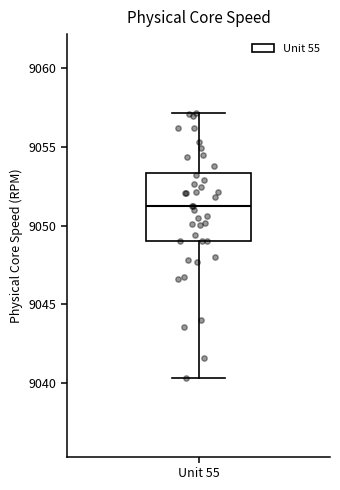

Read this box plot against the y-axis: the position of the median line, the range covered by the box, and the ends of both whiskers. The values are not printed on the chart, so give them approximately, as read against the axis.

median 9051.5, box 9049.0 to 9053.5, whiskers 9040.5 to 9057.0